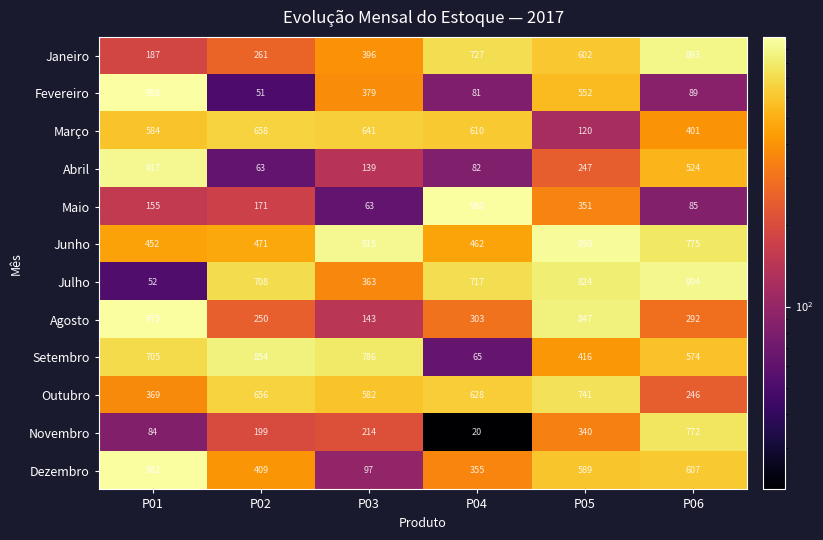

At how many categories does at least one series exceed 419?

6